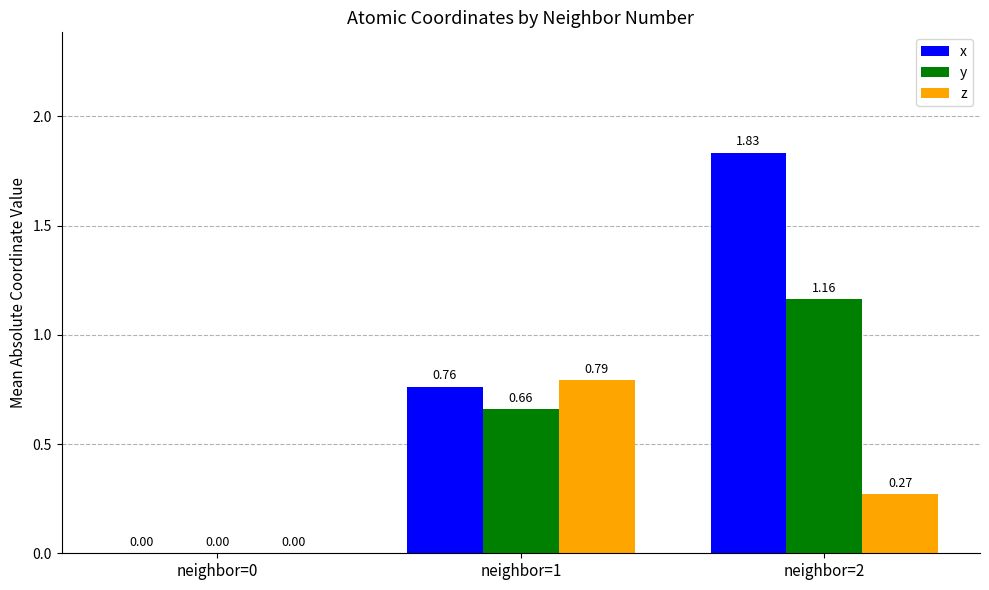

Is the value of z at neighbor=0 greater than the value of y at neighbor=1?

No